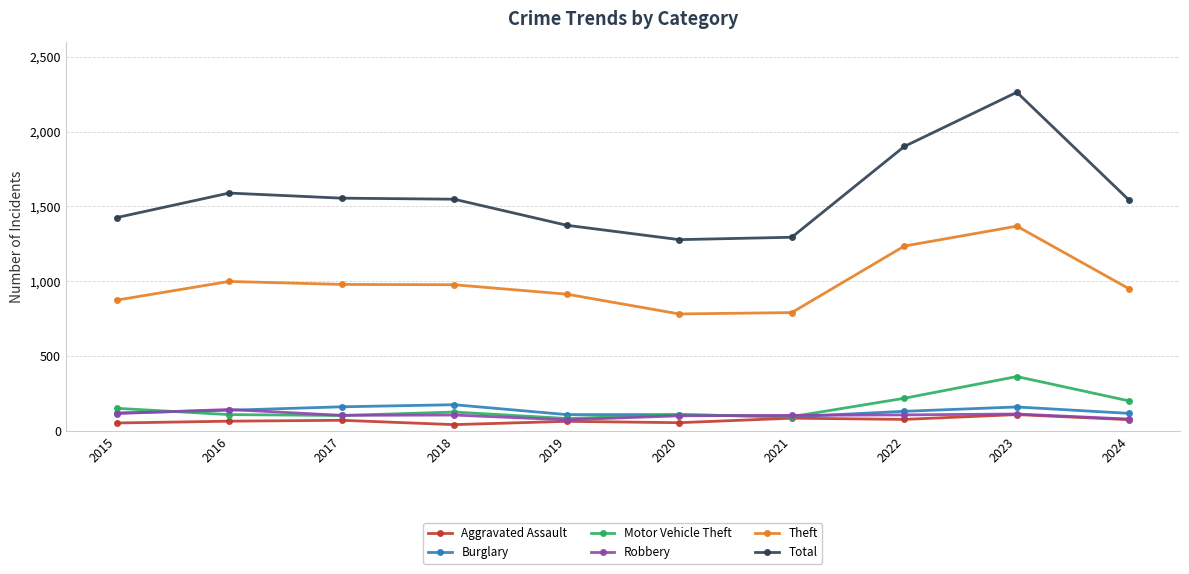

True or false: Theft and Motor Vehicle Theft cross at least once.

False